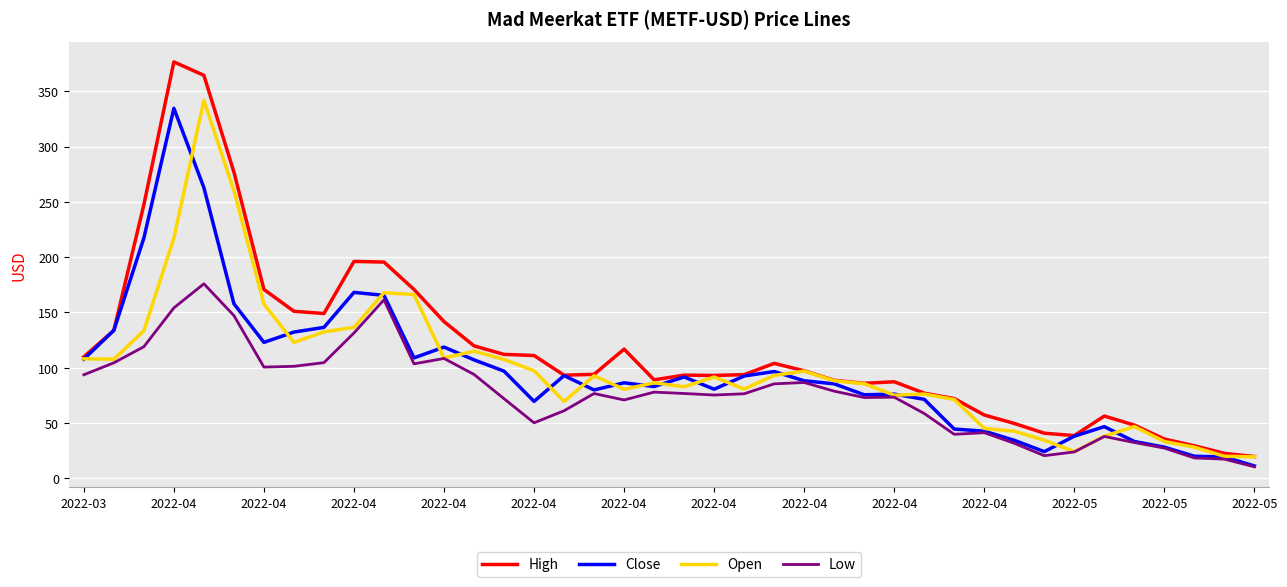

Which series has the largest total across all categories?

High